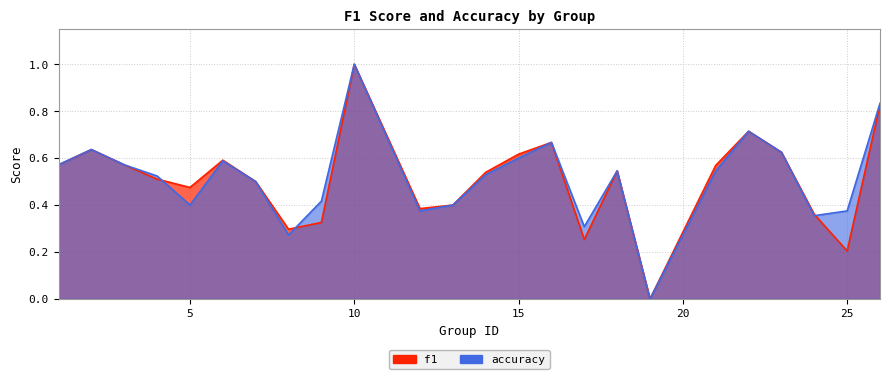

At which category is the sum across all series the highest?

10